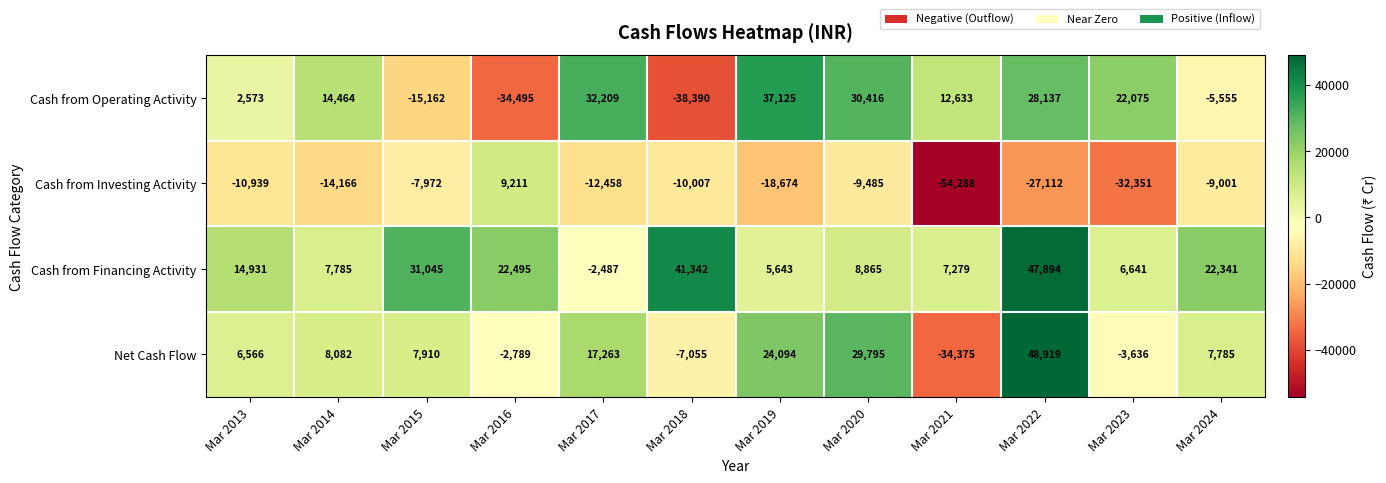

How many categories are shown in the chart?

12